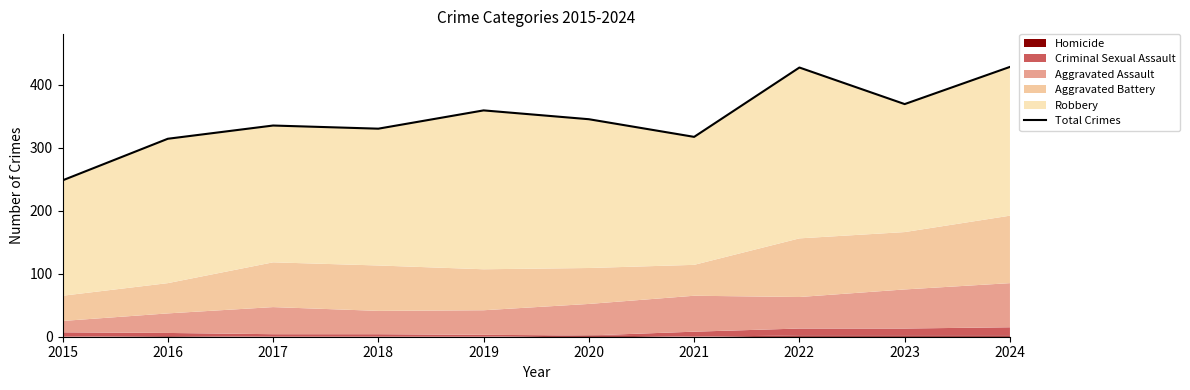

What is the sum of the values at 2019 and 2018?

689